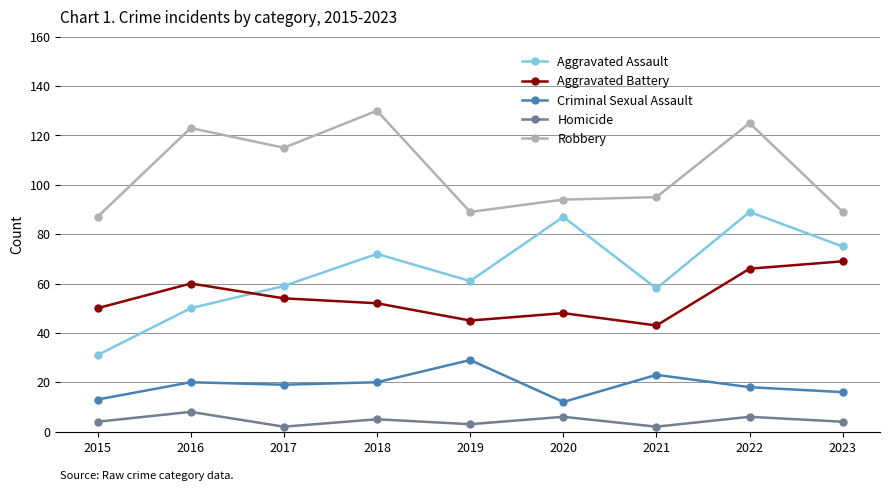

Rank the series by their maximum value, from highest to lowest.

Robbery, Aggravated Assault, Aggravated Battery, Criminal Sexual Assault, Homicide